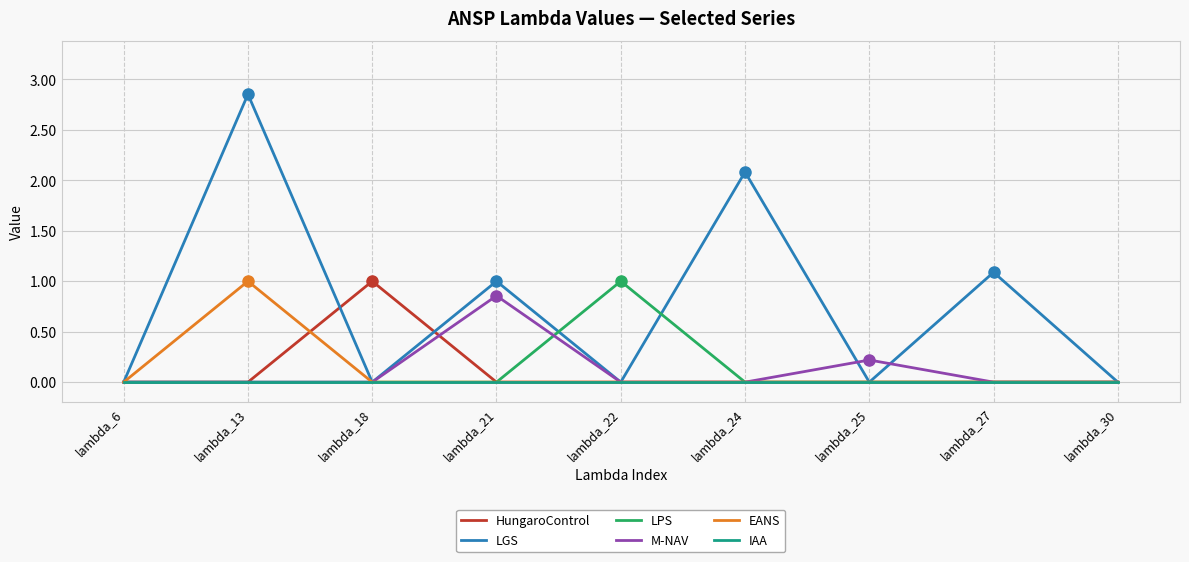

What is the difference between the maximum and minimum values in the HungaroControl series?

1.0